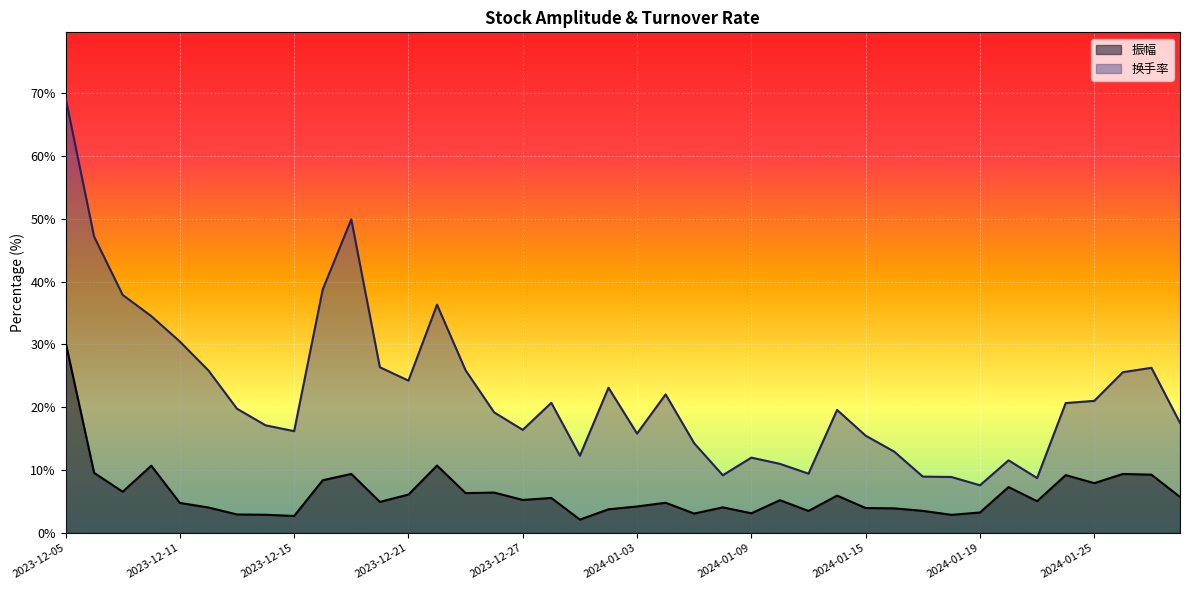

At 2023-12-13, list the series in order from smallest to largest.

振幅, 换手率